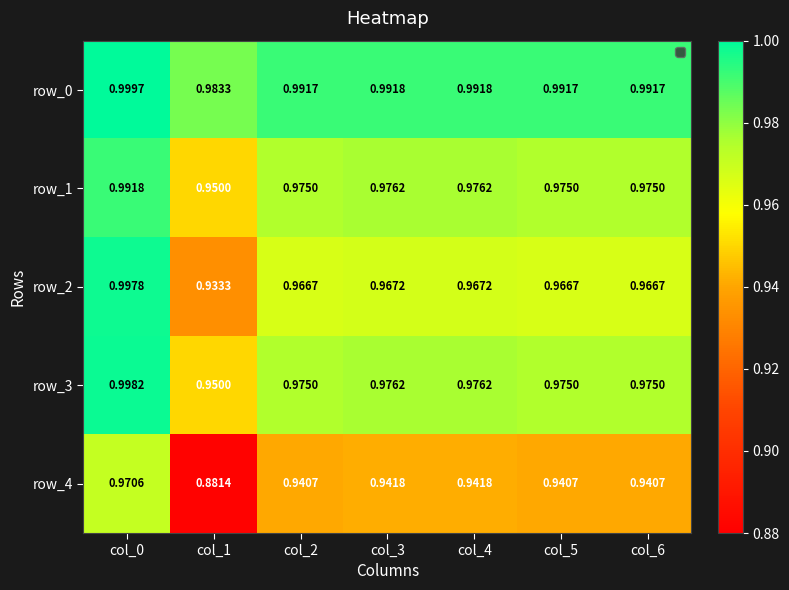

What is the sum of all row_2 values?

6.8